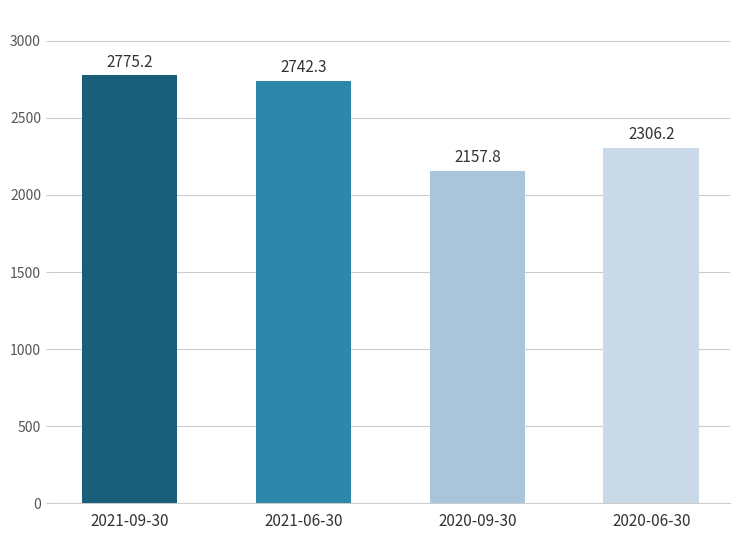

Does the chart contain any negative values?

No